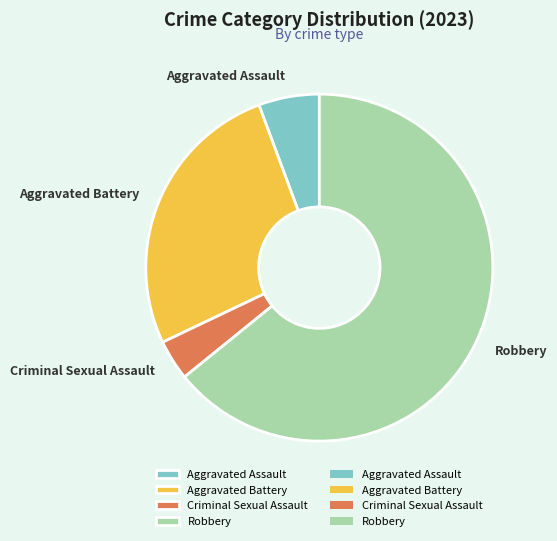

Does Robbery represent more than half of the total?

Yes